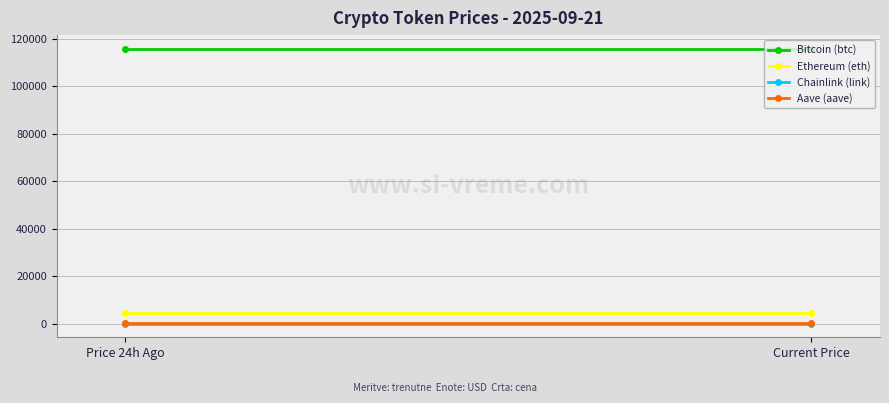

How many lines are shown in the chart?

4